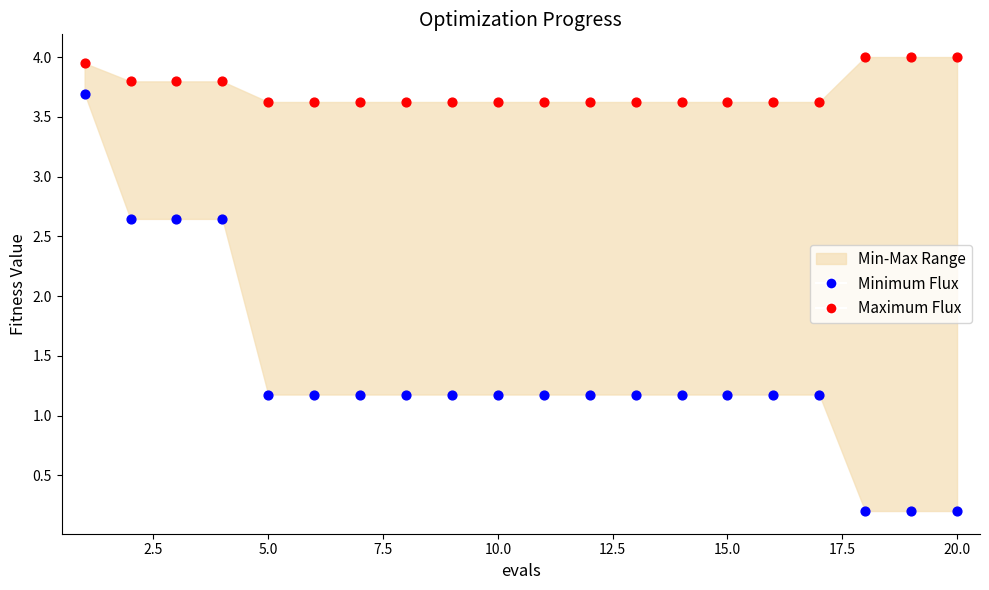

Which series contains the lowest Y value?

Minimum Flux